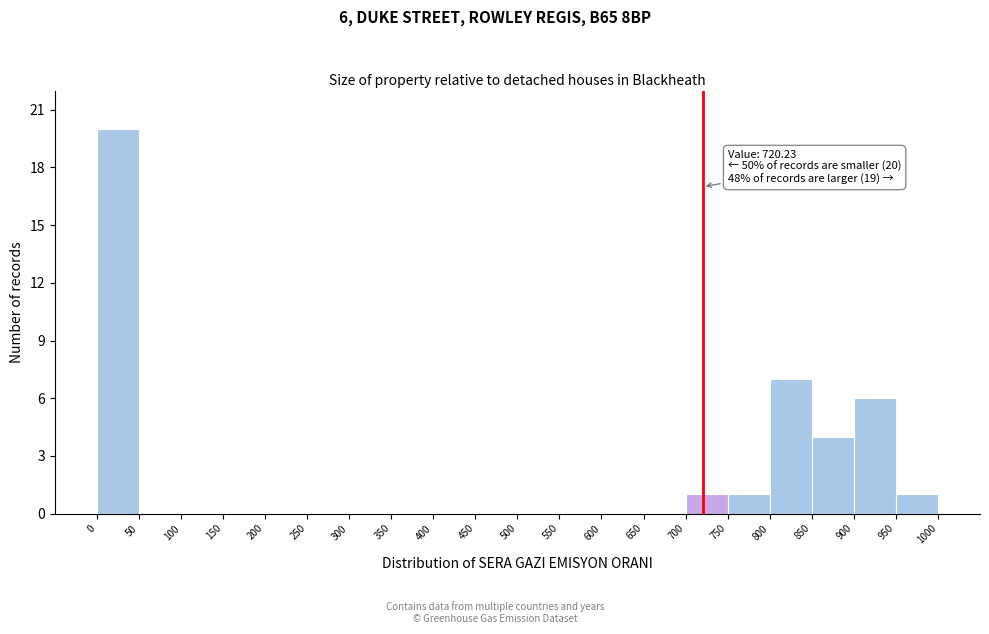

Which range on the x-axis has the tallest bar?

0 to 50